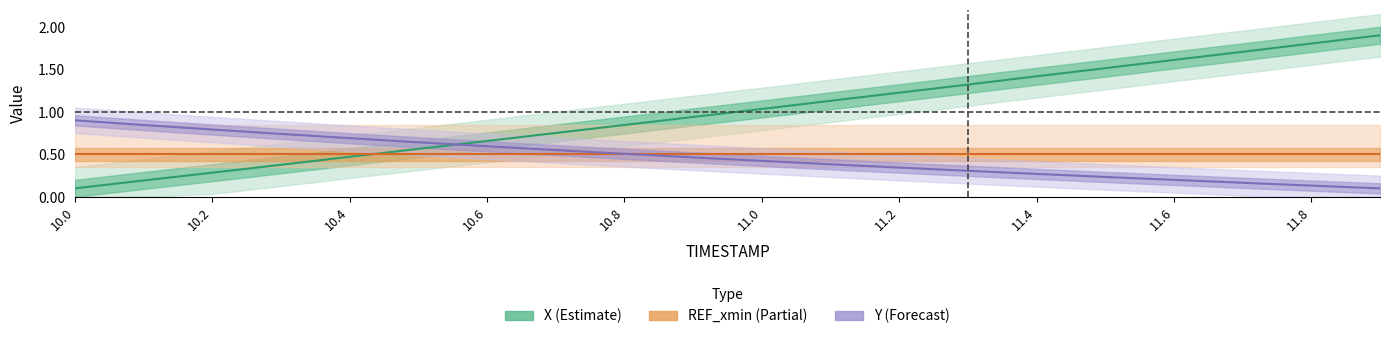

How many lines are shown in the chart?

3